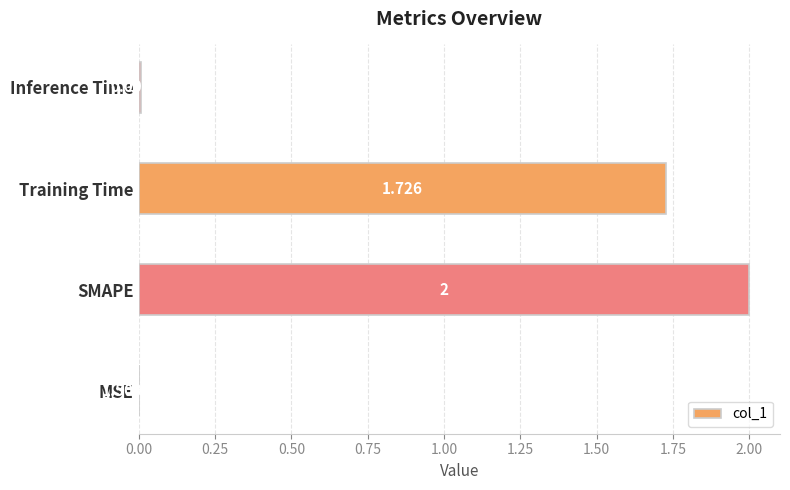

Between Training Time and Inference Time, which is larger?

Training Time